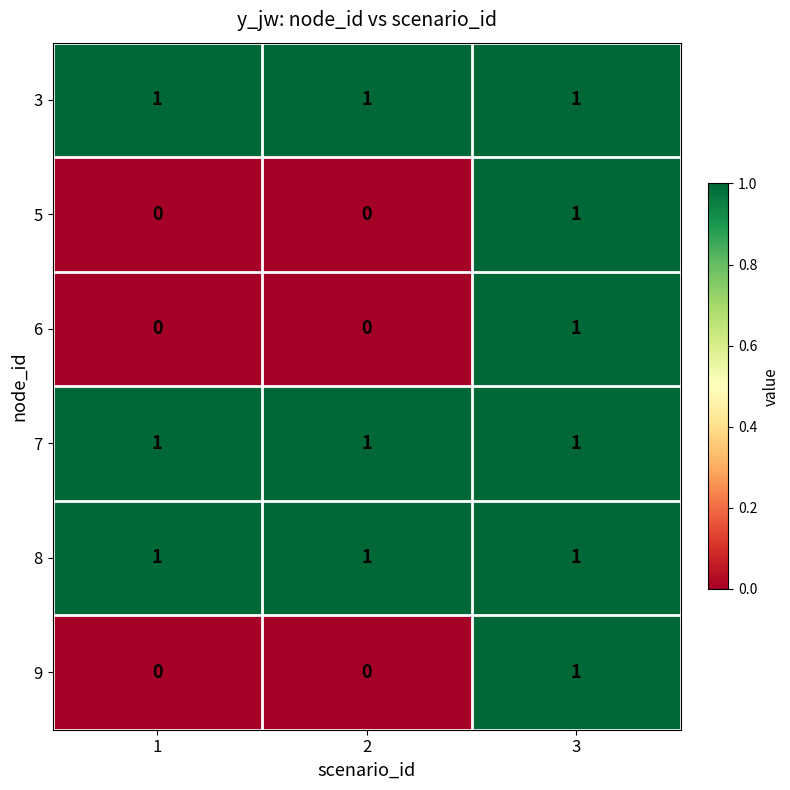

True or false: 8 has a value of 0 at 3.

False